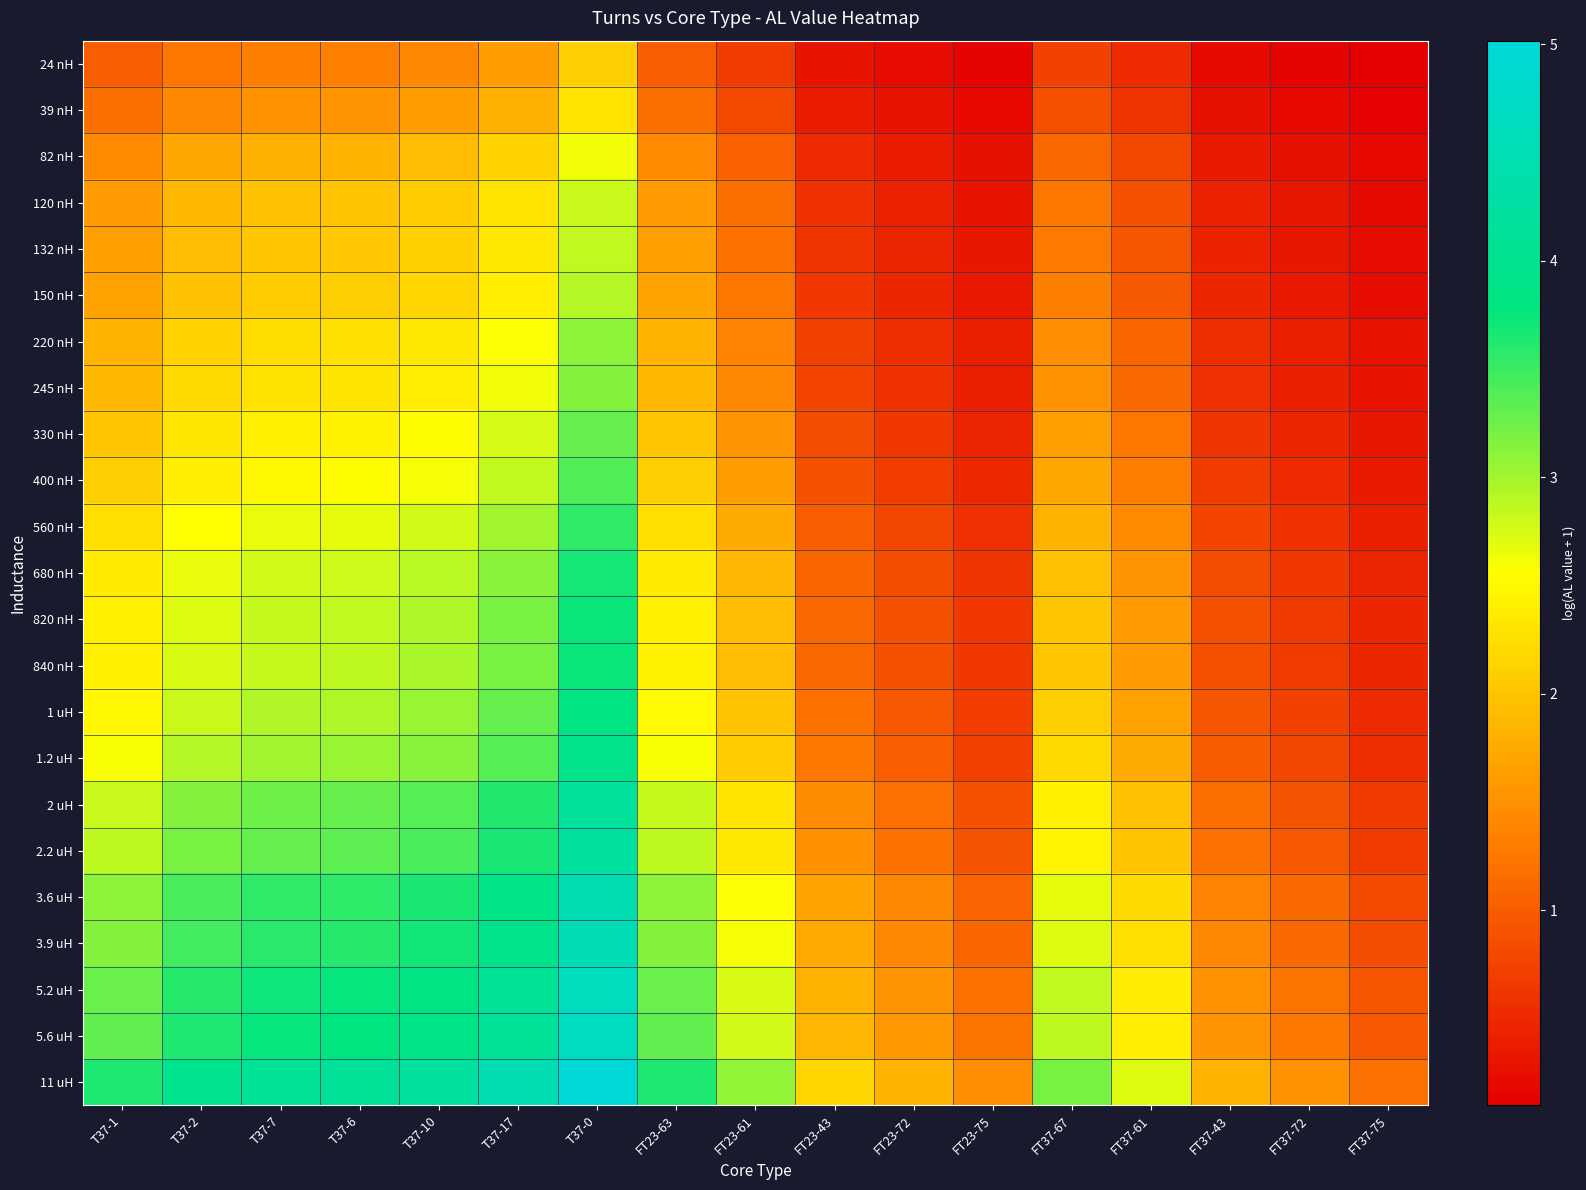

Reading left to right, extract all data points from this chart.

24 nH: T37-1=1.0	T37-2=1.2	T37-7=1.3	T37-6=1.3	T37-10=1.4	T37-17=1.6	T37-0=2.1	FT23-63=1.0	FT23-61=0.7	FT23-43=0.3	FT23-72=0.2	FT23-75=0.1	FT37-67=0.7	FT37-61=0.5	FT37-43=0.2	FT37-72=0.2	FT37-75=0.1
39 nH: T37-1=1.2	T37-2=1.4	T37-7=1.5	T37-6=1.5	T37-10=1.6	T37-17=1.8	T37-0=2.3	FT23-63=1.2	FT23-61=0.8	FT23-43=0.4	FT23-72=0.3	FT23-75=0.2	FT37-67=0.9	FT37-61=0.6	FT37-43=0.3	FT37-72=0.2	FT37-75=0.1
82 nH: T37-1=1.4	T37-2=1.7	T37-7=1.8	T37-6=1.8	T37-10=1.9	T37-17=2.1	T37-0=2.6	FT23-63=1.4	FT23-61=1.0	FT23-43=0.5	FT23-72=0.4	FT23-75=0.3	FT37-67=1.1	FT37-61=0.8	FT37-43=0.4	FT37-72=0.3	FT37-75=0.2
120 nH: T37-1=1.6	T37-2=1.9	T37-7=2.0	T37-6=2.0	T37-10=2.1	T37-17=2.3	T37-0=2.8	FT23-63=1.6	FT23-61=1.2	FT23-43=0.6	FT23-72=0.4	FT23-75=0.3	FT37-67=1.2	FT37-61=0.9	FT37-43=0.4	FT37-72=0.3	FT37-75=0.2
132 nH: T37-1=1.6	T37-2=1.9	T37-7=2.0	T37-6=2.0	T37-10=2.1	T37-17=2.3	T37-0=2.9	FT23-63=1.6	FT23-61=1.2	FT23-43=0.6	FT23-72=0.5	FT23-75=0.3	FT37-67=1.3	FT37-61=0.9	FT37-43=0.4	FT37-72=0.3	FT37-75=0.2
150 nH: T37-1=1.7	T37-2=2.0	T37-7=2.1	T37-6=2.1	T37-10=2.2	T37-17=2.4	T37-0=2.9	FT23-63=1.7	FT23-61=1.2	FT23-43=0.6	FT23-72=0.5	FT23-75=0.3	FT37-67=1.3	FT37-61=1.0	FT37-43=0.5	FT37-72=0.3	FT37-75=0.2
220 nH: T37-1=1.8	T37-2=2.1	T37-7=2.2	T37-6=2.3	T37-10=2.3	T37-17=2.6	T37-0=3.1	FT23-63=1.8	FT23-61=1.4	FT23-43=0.7	FT23-72=0.6	FT23-75=0.4	FT37-67=1.5	FT37-61=1.1	FT37-43=0.5	FT37-72=0.4	FT37-75=0.3
245 nH: T37-1=1.9	T37-2=2.2	T37-7=2.3	T37-6=2.3	T37-10=2.4	T37-17=2.6	T37-0=3.2	FT23-63=1.9	FT23-61=1.4	FT23-43=0.8	FT23-72=0.6	FT23-75=0.4	FT37-67=1.5	FT37-61=1.1	FT37-43=0.6	FT37-72=0.4	FT37-75=0.3
330 nH: T37-1=2.0	T37-2=2.3	T37-7=2.4	T37-6=2.4	T37-10=2.5	T37-17=2.8	T37-0=3.3	FT23-63=2.0	FT23-61=1.5	FT23-43=0.8	FT23-72=0.6	FT23-75=0.5	FT37-67=1.6	FT37-61=1.2	FT37-43=0.6	FT37-72=0.5	FT37-75=0.3
400 nH: T37-1=2.1	T37-2=2.4	T37-7=2.5	T37-6=2.5	T37-10=2.6	T37-17=2.9	T37-0=3.4	FT23-63=2.1	FT23-61=1.6	FT23-43=0.9	FT23-72=0.7	FT23-75=0.5	FT37-67=1.7	FT37-61=1.3	FT37-43=0.7	FT37-72=0.5	FT37-75=0.4
560 nH: T37-1=2.2	T37-2=2.6	T37-7=2.7	T37-6=2.7	T37-10=2.8	T37-17=3.0	T37-0=3.5	FT23-63=2.2	FT23-61=1.7	FT23-43=1.0	FT23-72=0.8	FT23-75=0.6	FT37-67=1.8	FT37-61=1.4	FT37-43=0.8	FT37-72=0.6	FT37-75=0.4
680 nH: T37-1=2.4	T37-2=2.7	T37-7=2.8	T37-6=2.8	T37-10=2.9	T37-17=3.1	T37-0=3.7	FT23-63=2.4	FT23-61=1.9	FT23-43=1.1	FT23-72=0.9	FT23-75=0.6	FT37-67=2.0	FT37-61=1.5	FT37-43=0.8	FT37-72=0.6	FT37-75=0.5
820 nH: T37-1=2.4	T37-2=2.7	T37-7=2.8	T37-6=2.9	T37-10=3.0	T37-17=3.2	T37-0=3.7	FT23-63=2.4	FT23-61=1.9	FT23-43=1.1	FT23-72=0.9	FT23-75=0.6	FT37-67=2.0	FT37-61=1.6	FT37-43=0.9	FT37-72=0.7	FT37-75=0.5
840 nH: T37-1=2.4	T37-2=2.7	T37-7=2.8	T37-6=2.9	T37-10=3.0	T37-17=3.2	T37-0=3.7	FT23-63=2.4	FT23-61=1.9	FT23-43=1.1	FT23-72=0.9	FT23-75=0.7	FT37-67=2.0	FT37-61=1.6	FT37-43=0.9	FT37-72=0.7	FT37-75=0.5
1 uH: T37-1=2.5	T37-2=2.8	T37-7=2.9	T37-6=3.0	T37-10=3.0	T37-17=3.3	T37-0=3.8	FT23-63=2.5	FT23-61=2.0	FT23-43=1.2	FT23-72=1.0	FT23-75=0.7	FT37-67=2.1	FT37-61=1.7	FT37-43=0.9	FT37-72=0.7	FT37-75=0.5
1.2 uH: T37-1=2.6	T37-2=2.9	T37-7=3.0	T37-6=3.0	T37-10=3.1	T37-17=3.4	T37-0=3.9	FT23-63=2.6	FT23-61=2.1	FT23-43=1.3	FT23-72=1.0	FT23-75=0.7	FT37-67=2.2	FT37-61=1.7	FT37-43=1.0	FT37-72=0.8	FT37-75=0.6
2 uH: T37-1=2.8	T37-2=3.2	T37-7=3.3	T37-6=3.3	T37-10=3.4	T37-17=3.6	T37-0=4.2	FT23-63=2.8	FT23-61=2.3	FT23-43=1.4	FT23-72=1.2	FT23-75=0.9	FT37-67=2.4	FT37-61=1.9	FT37-43=1.2	FT37-72=0.9	FT37-75=0.7
2.2 uH: T37-1=2.9	T37-2=3.2	T37-7=3.3	T37-6=3.3	T37-10=3.4	T37-17=3.7	T37-0=4.2	FT23-63=2.9	FT23-61=2.3	FT23-43=1.5	FT23-72=1.2	FT23-75=0.9	FT37-67=2.4	FT37-61=2.0	FT37-43=1.2	FT37-72=0.9	FT37-75=0.7
3.6 uH: T37-1=3.1	T37-2=3.4	T37-7=3.5	T37-6=3.6	T37-10=3.7	T37-17=3.9	T37-0=4.5	FT23-63=3.1	FT23-61=2.6	FT23-43=1.7	FT23-72=1.4	FT23-75=1.1	FT37-67=2.7	FT37-61=2.2	FT37-43=1.4	FT37-72=1.1	FT37-75=0.8
3.9 uH: T37-1=3.1	T37-2=3.5	T37-7=3.6	T37-6=3.6	T37-10=3.7	T37-17=4.0	T37-0=4.5	FT23-63=3.1	FT23-61=2.6	FT23-43=1.7	FT23-72=1.4	FT23-75=1.1	FT37-67=2.7	FT37-61=2.2	FT37-43=1.4	FT37-72=1.1	FT37-75=0.8
5.2 uH: T37-1=3.3	T37-2=3.6	T37-7=3.7	T37-6=3.8	T37-10=3.8	T37-17=4.1	T37-0=4.6	FT23-63=3.3	FT23-61=2.7	FT23-43=1.8	FT23-72=1.5	FT23-75=1.2	FT37-67=2.8	FT37-61=2.4	FT37-43=1.5	FT37-72=1.2	FT37-75=0.9
5.6 uH: T37-1=3.3	T37-2=3.6	T37-7=3.8	T37-6=3.8	T37-10=3.9	T37-17=4.1	T37-0=4.7	FT23-63=3.3	FT23-61=2.8	FT23-43=1.9	FT23-72=1.6	FT23-75=1.2	FT37-67=2.9	FT37-61=2.4	FT37-43=1.5	FT37-72=1.3	FT37-75=1.0
11 uH: T37-1=3.6	T37-2=4.0	T37-7=4.1	T37-6=4.1	T37-10=4.2	T37-17=4.5	T37-0=5.0	FT23-63=3.6	FT23-61=3.1	FT23-43=2.2	FT23-72=1.8	FT23-75=1.5	FT37-67=3.2	FT37-61=2.7	FT37-43=1.8	FT37-72=1.5	FT37-75=1.2